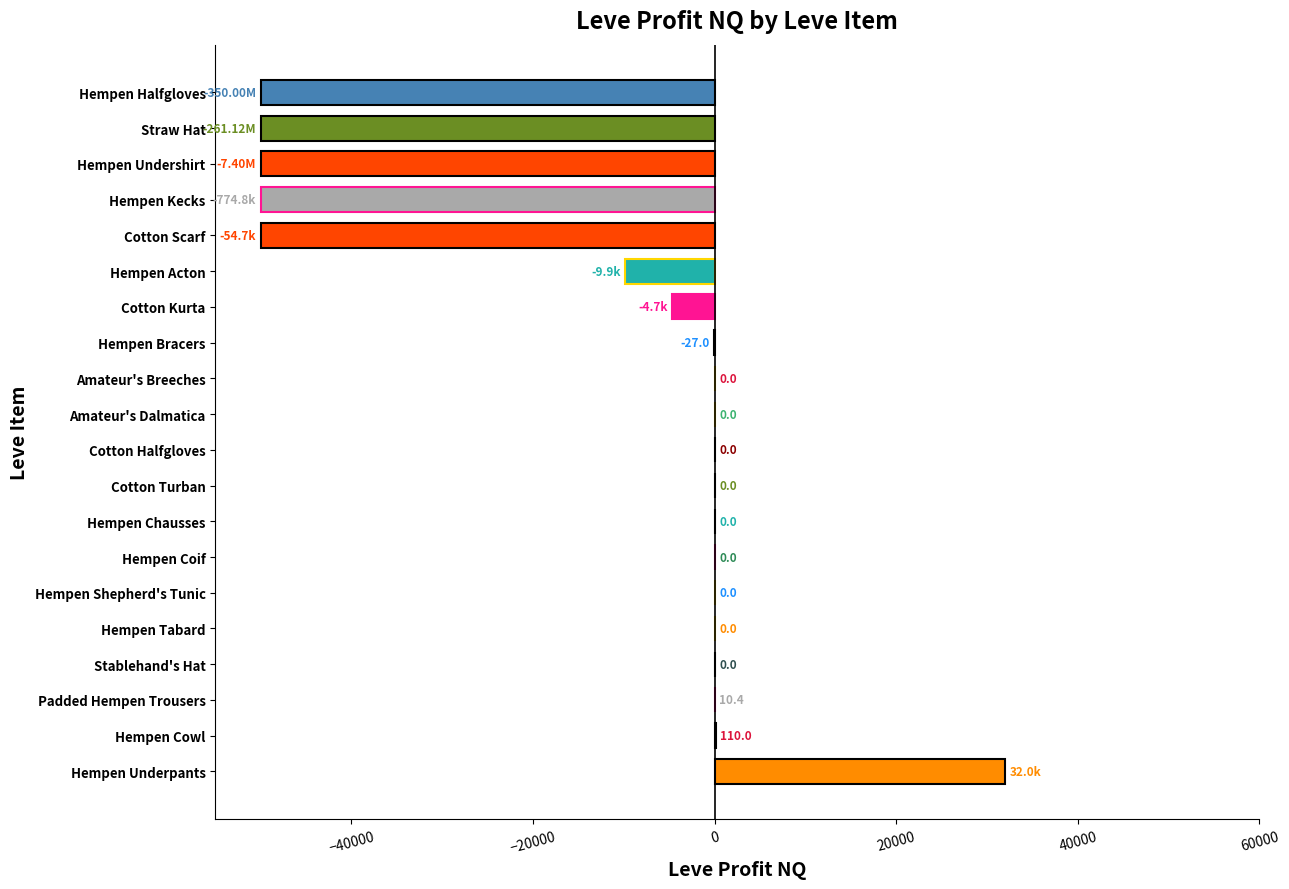

Which has a higher value, Hempen Acton or Amateur's Dalmatica?

Amateur's Dalmatica